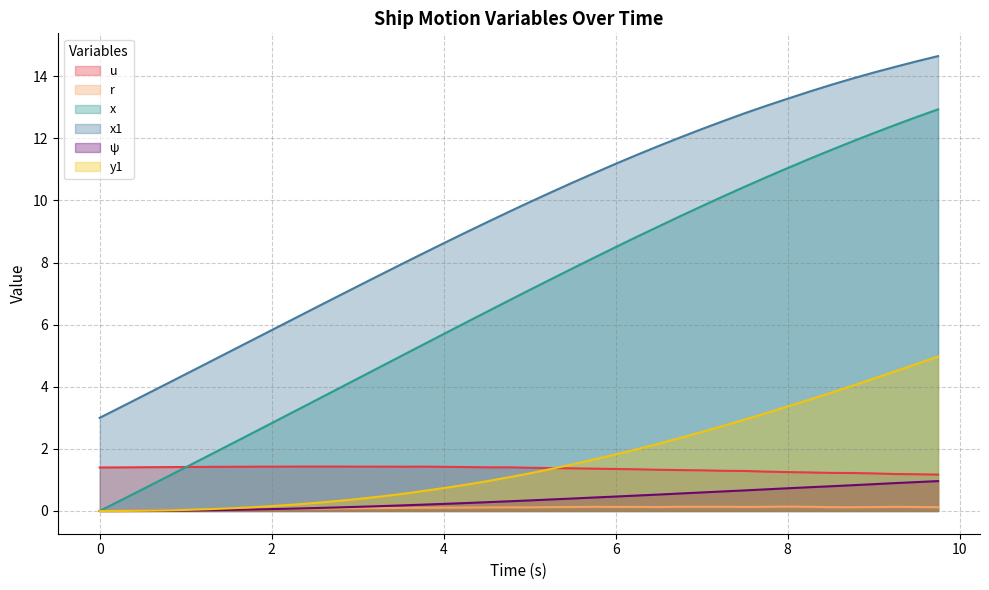

The x series shows 6.1 at 4.25. True or false?

True